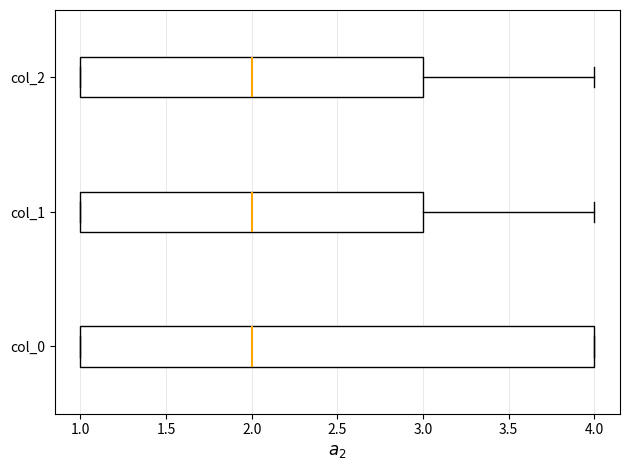

Where does the median line of the box for col_1 sit on the x-axis? The values are not printed on the chart, so give them approximately, as read against the axis.

2